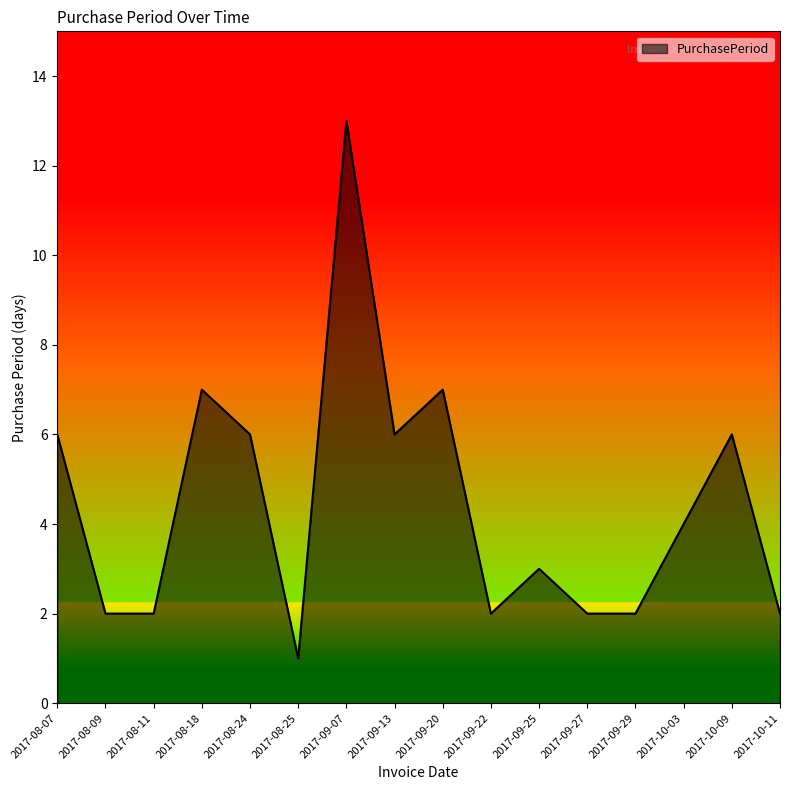

What is the greatest value displayed?

13